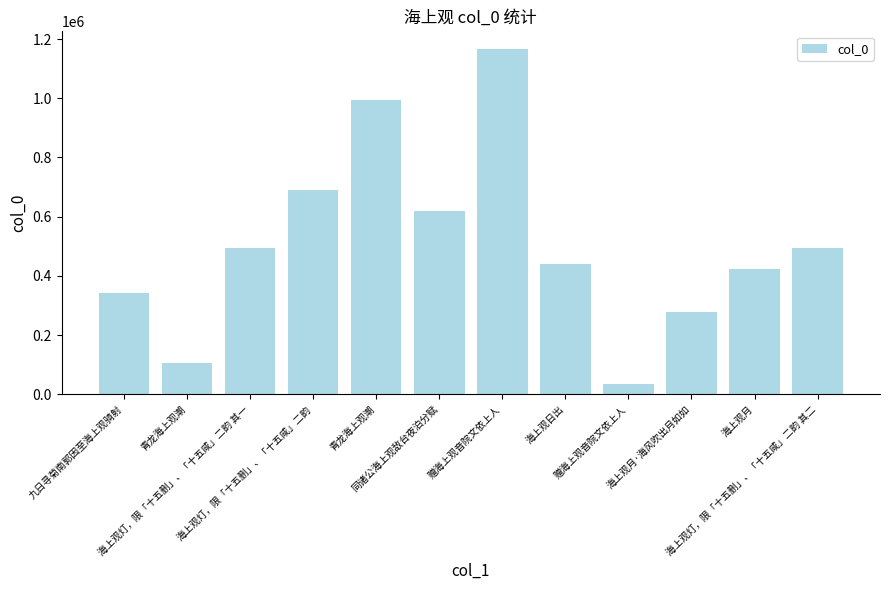

Is it true that the value at 赠海上观音院文依上人 is 1167693?

True